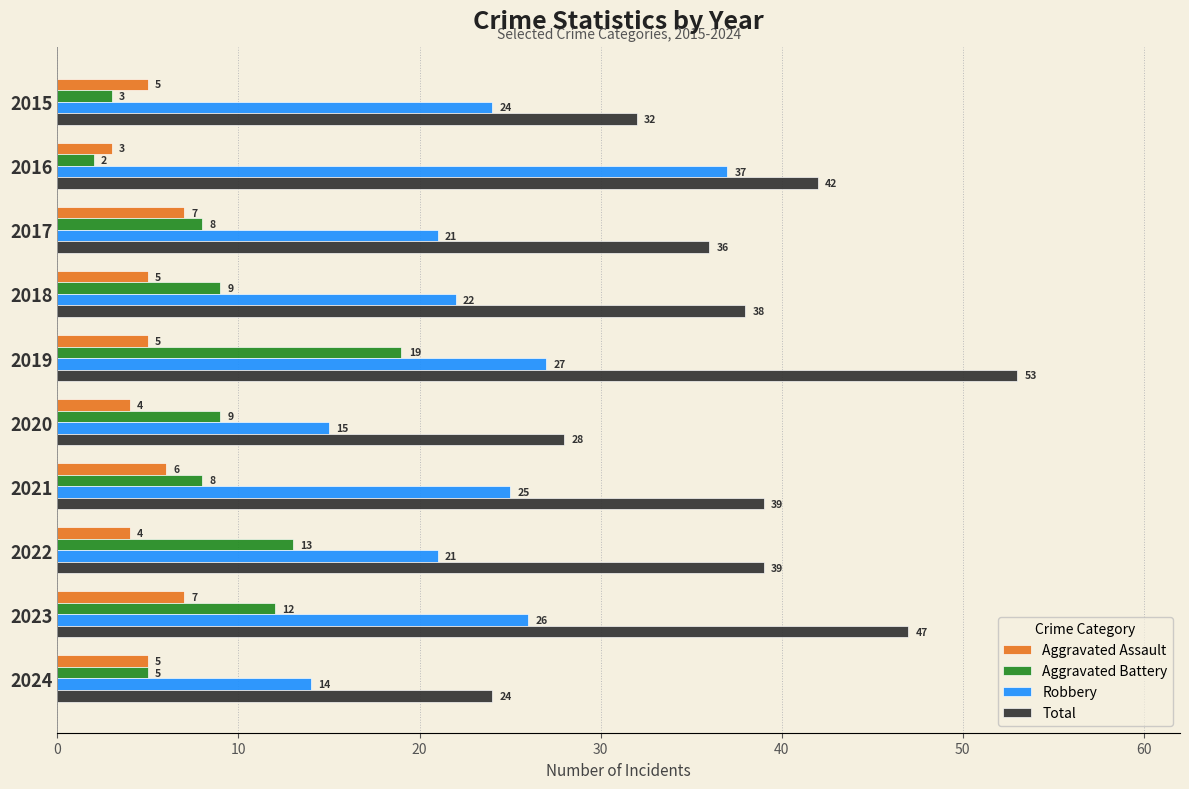

Rank the series by their maximum value, from lowest to highest.

Aggravated Assault, Aggravated Battery, Robbery, Total